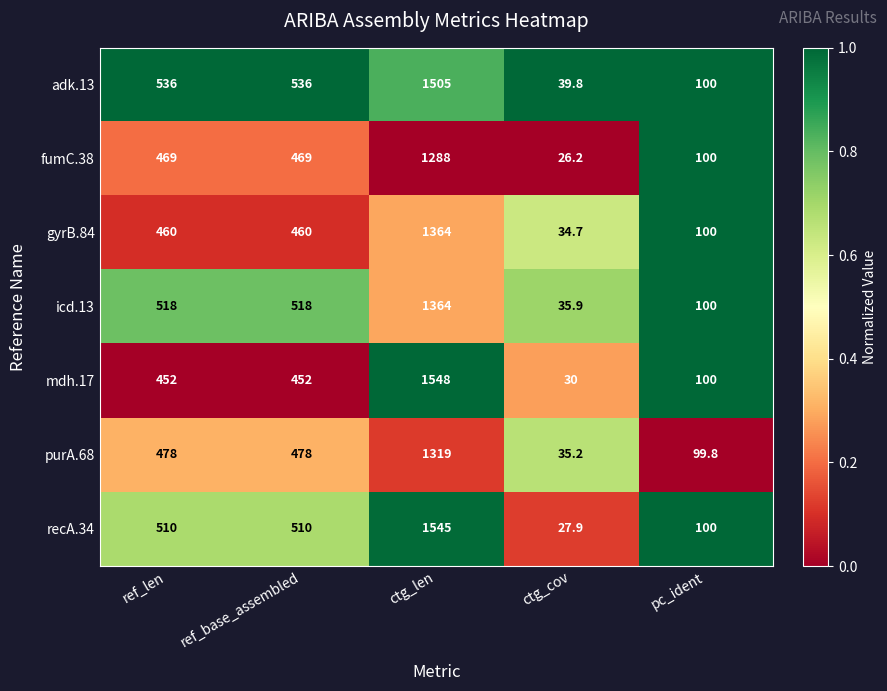

What is the greatest value displayed?

1548.0